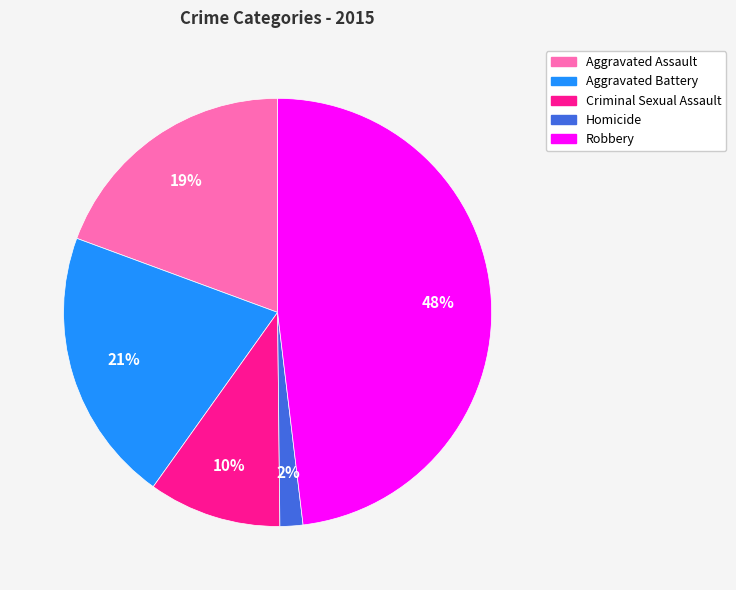

Between Criminal Sexual Assault and Homicide, which is larger?

Criminal Sexual Assault